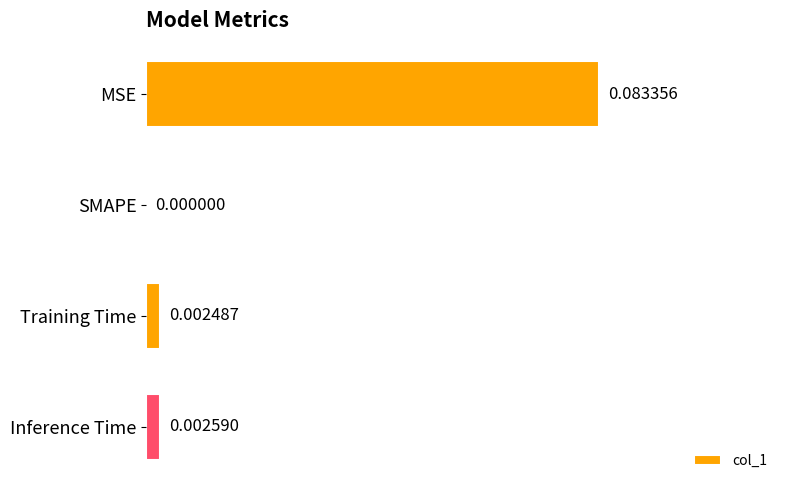

How many positive values are there?

3